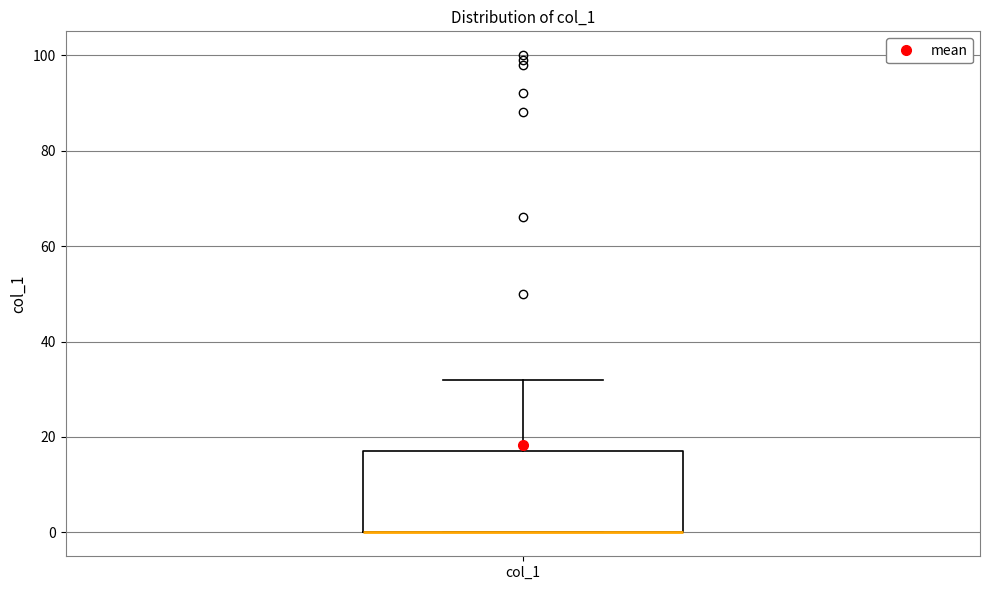

Where does the upper whisker of the box for col_1 end on the y-axis? The values are not printed on the chart, so give them approximately, as read against the axis.

32